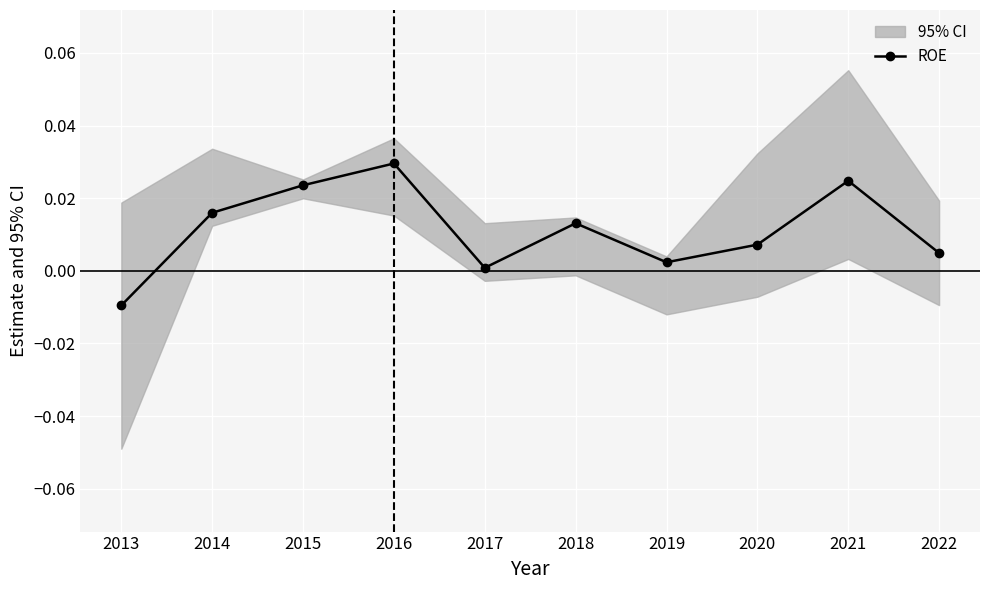

Does the chart display data point markers on the line(s)?

Yes